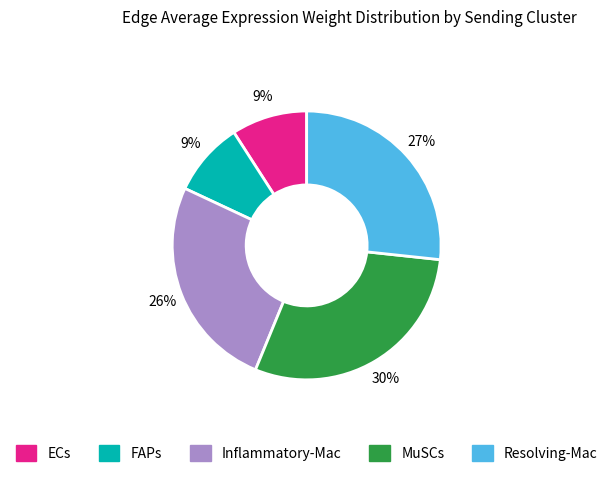

Is it true that FAPs is 9% of the pie?

True